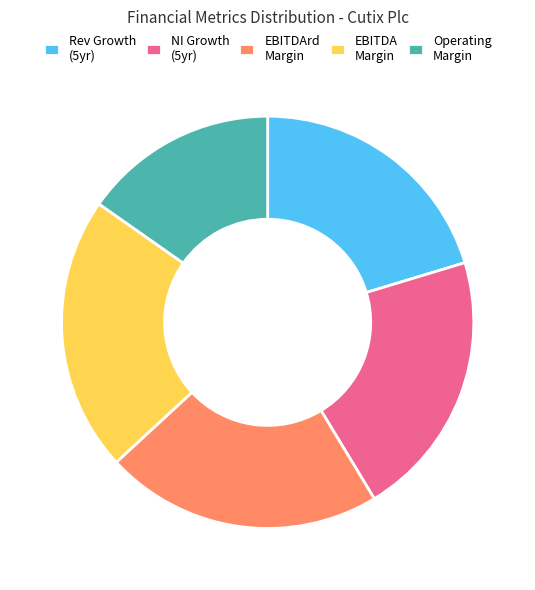

Do Rev Growth (5yr) and NI Growth (5yr) together represent more than half of the pie?

No